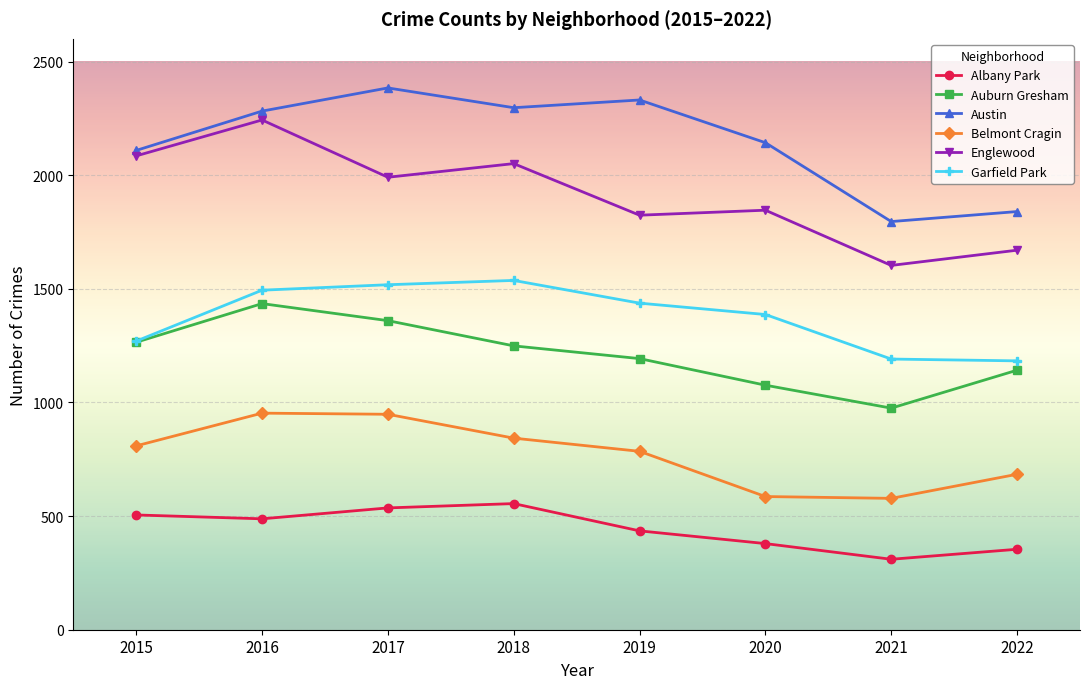

True or false: Austin and Albany Park cross at least once.

False